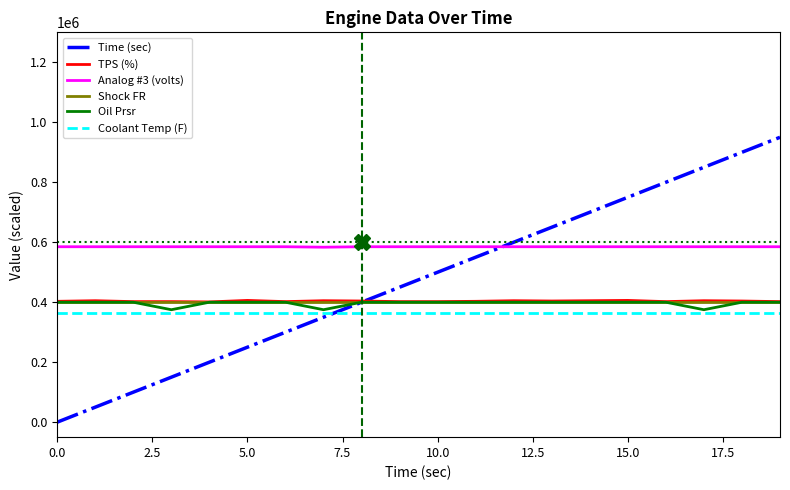

How many series are shown in this chart?

6